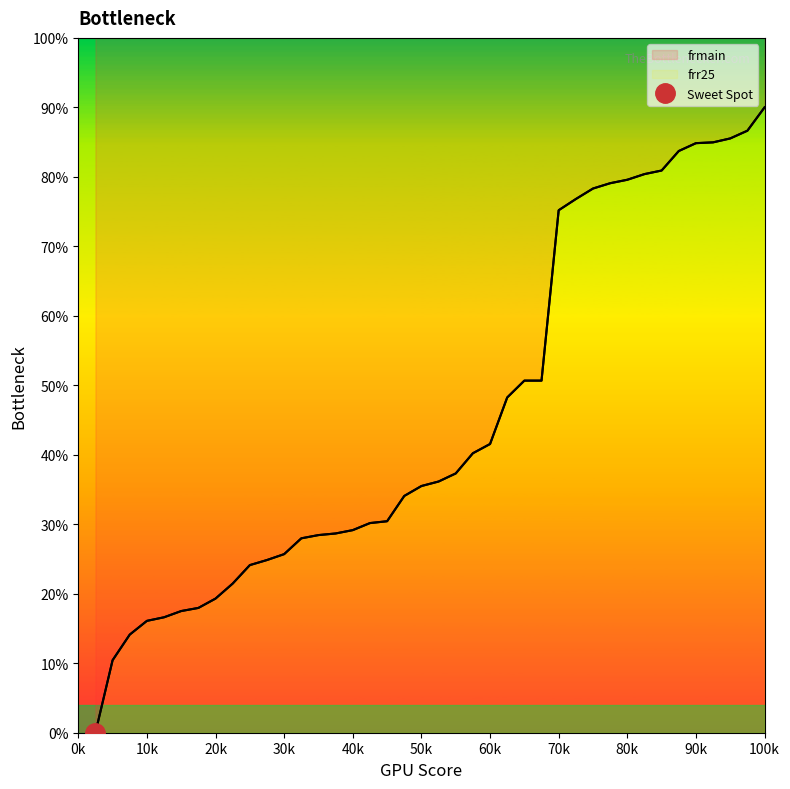

How many distinct data groups are displayed?

2